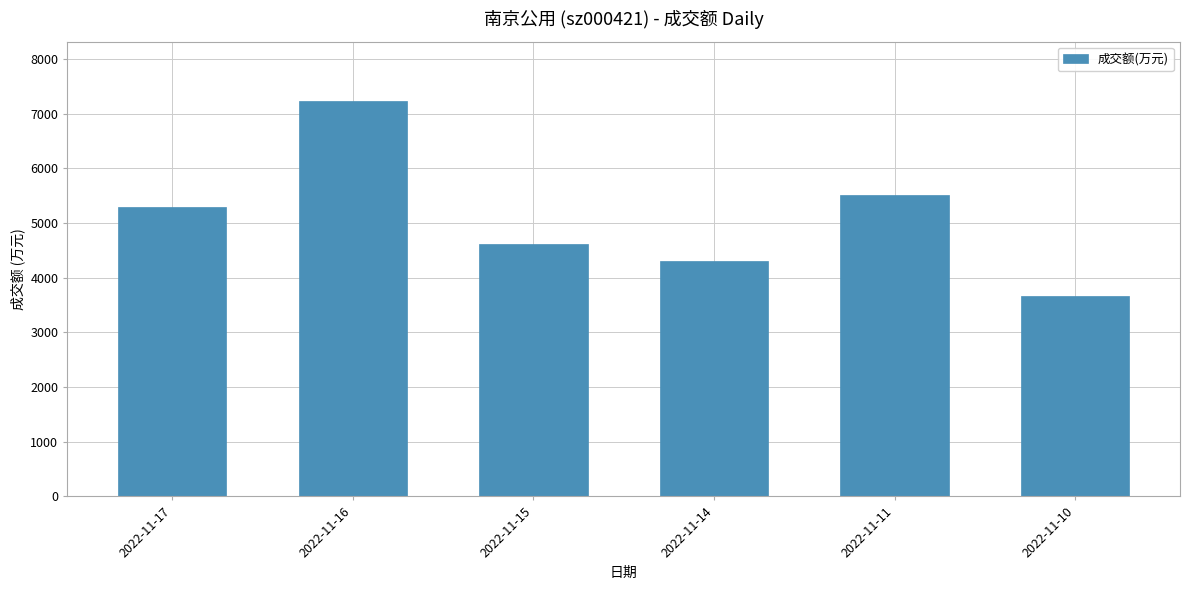

At which category does the chart reach its peak across all series?

2022-11-16